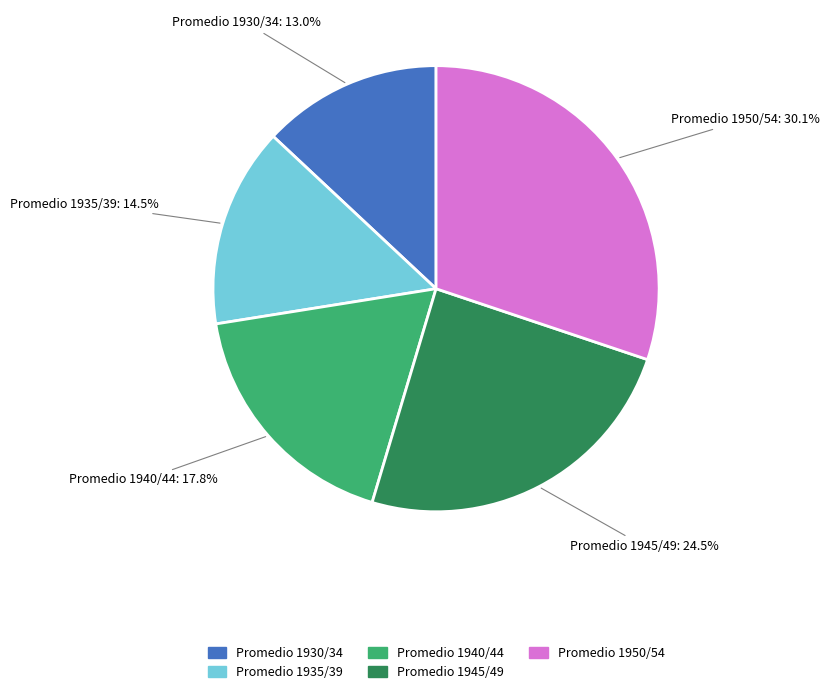

To the nearest percent, what is the difference between the largest and smallest slice percentages?

17%